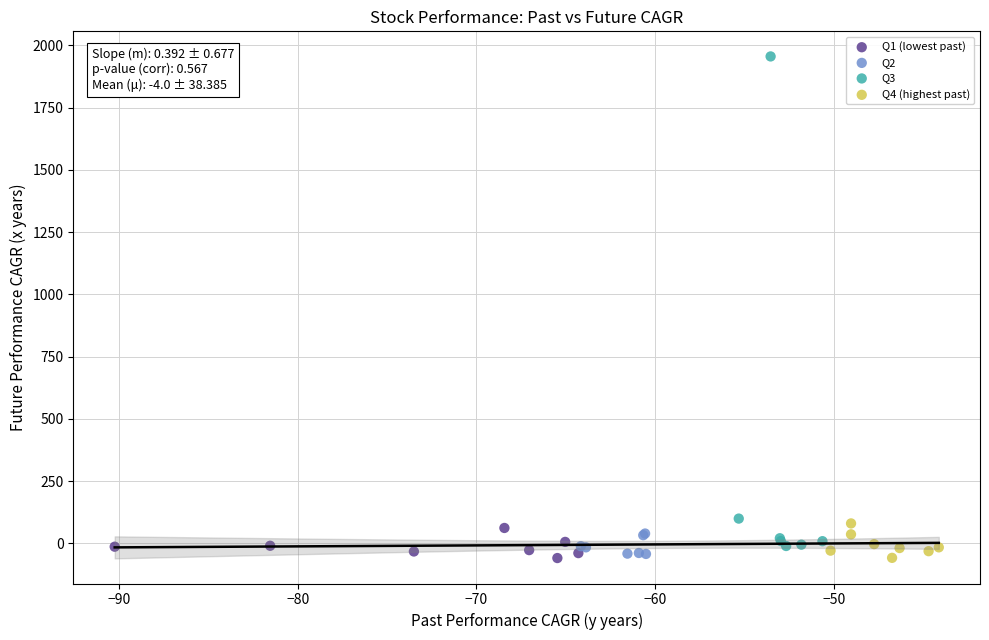

What are all the series names shown in the legend?

Q1 (lowest past), Q2, Q3, Q4 (highest past)